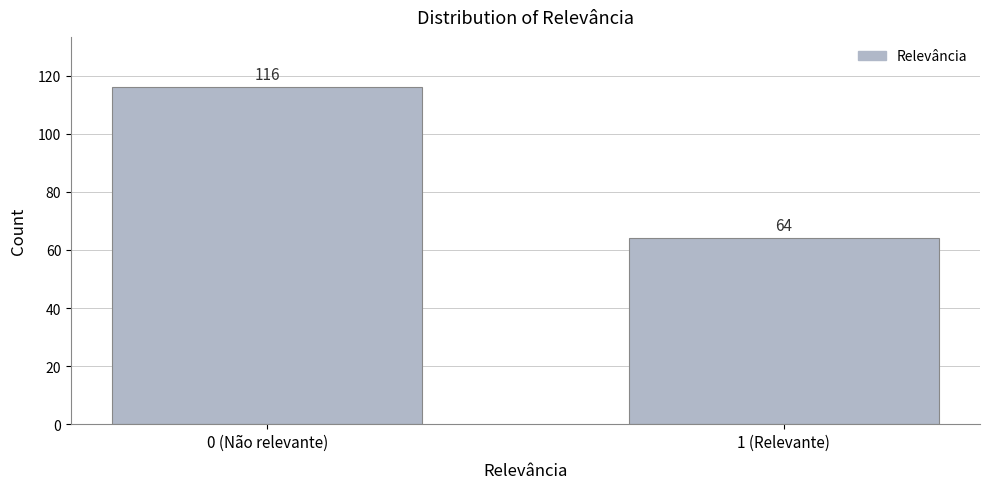

Reading left to right, transcribe all the data shown in this chart.

116	64